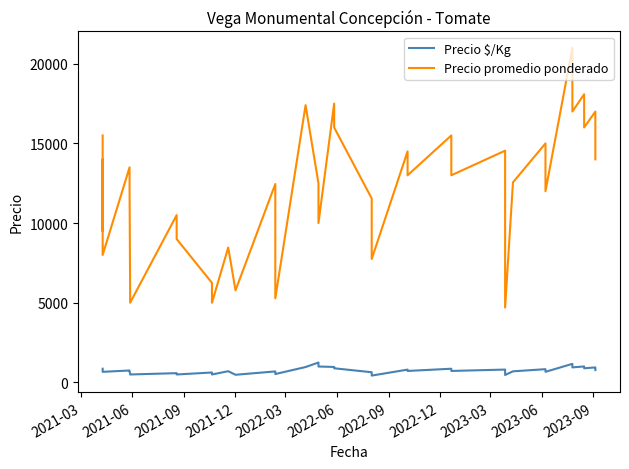

At how many categories does at least one series exceed 11455?

26